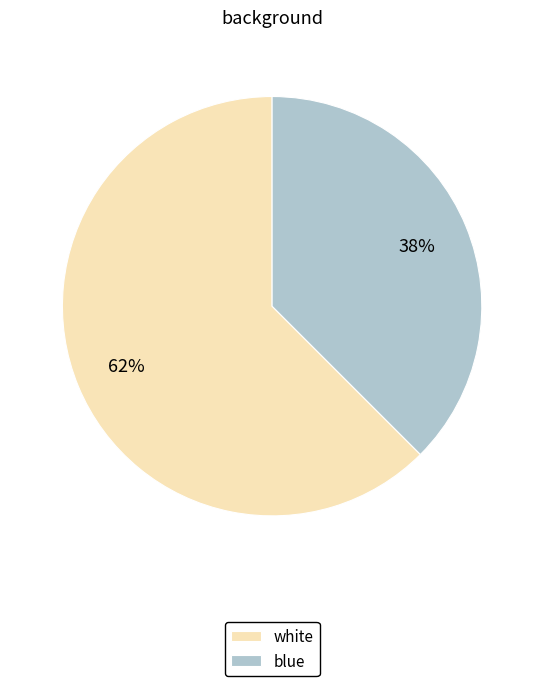

Between white and blue, which is larger?

white